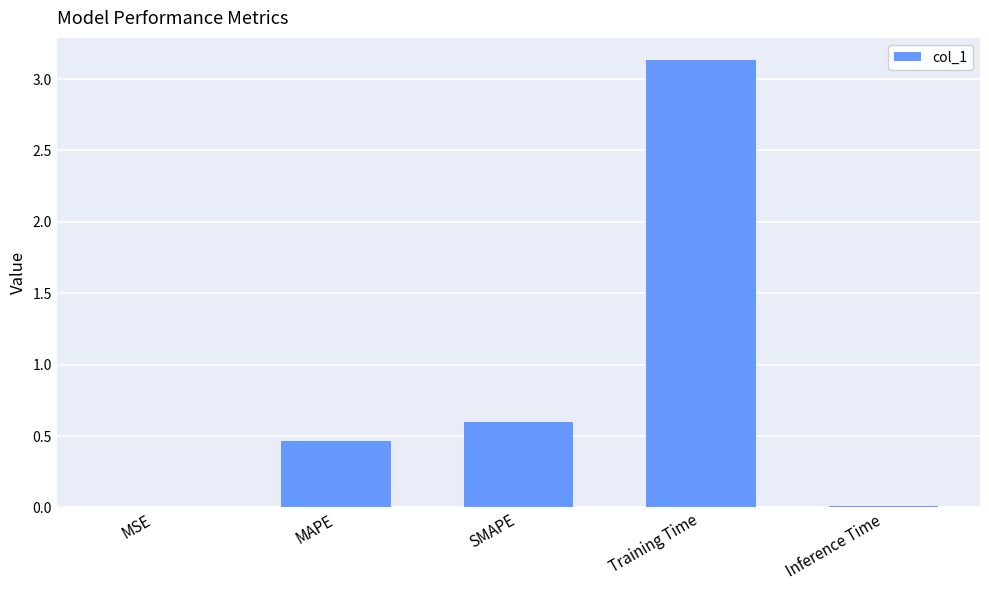

True or false: the data shows 3.1 at Training Time.

True